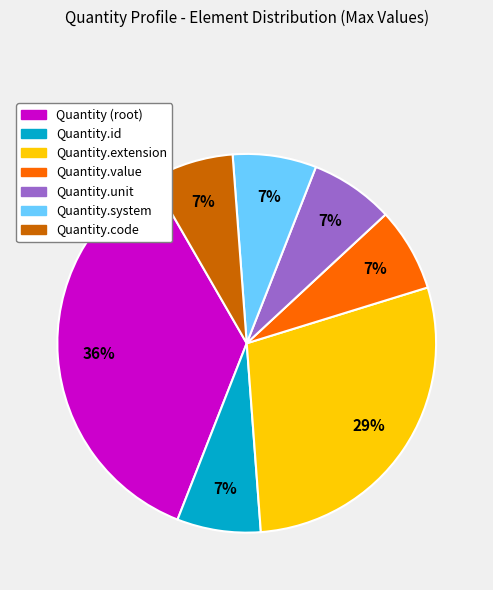

To the nearest percent, what is the difference between the largest and smallest slice percentages?

29%